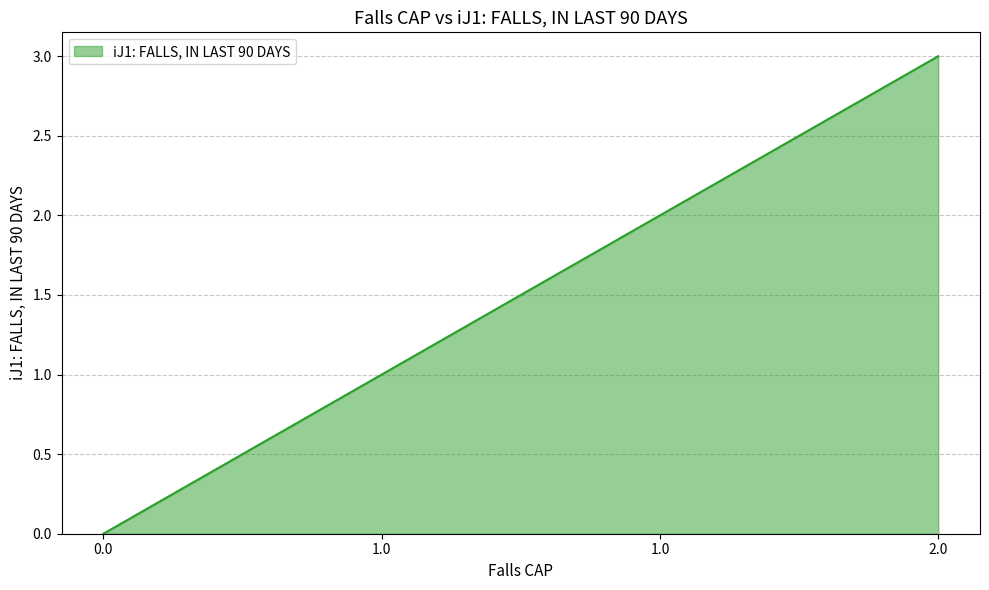

How many values are below 2?

2